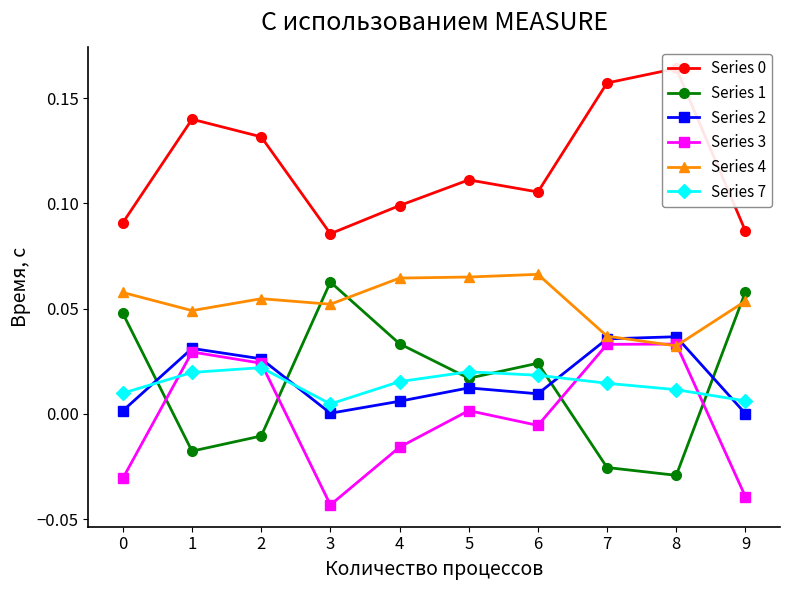

True or false: Series 2 has a value of 0.1 at 7.

False